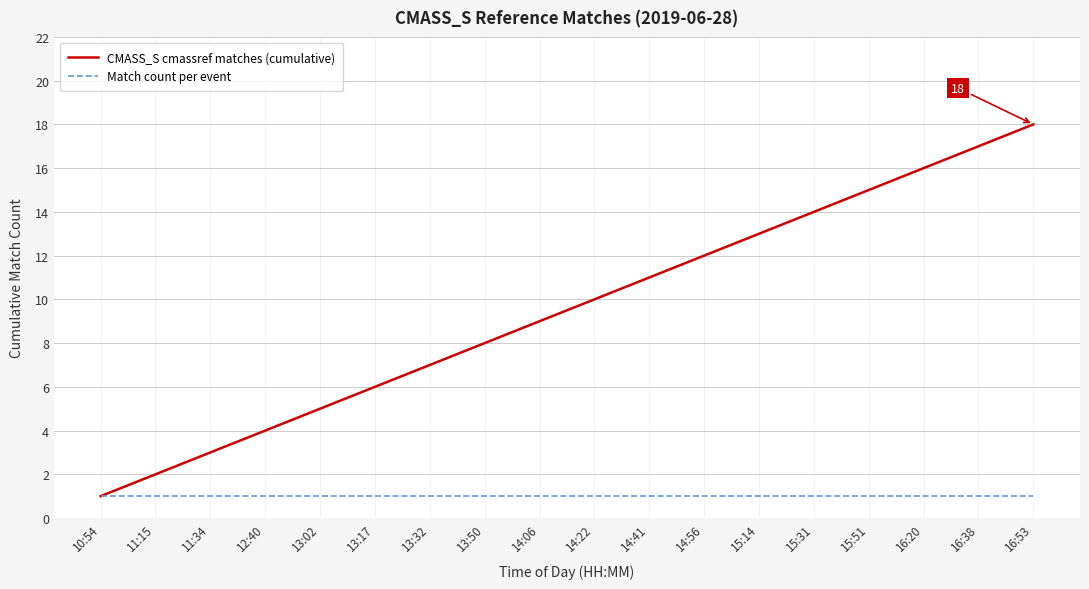

What is the minimum value for Match count per event?

1